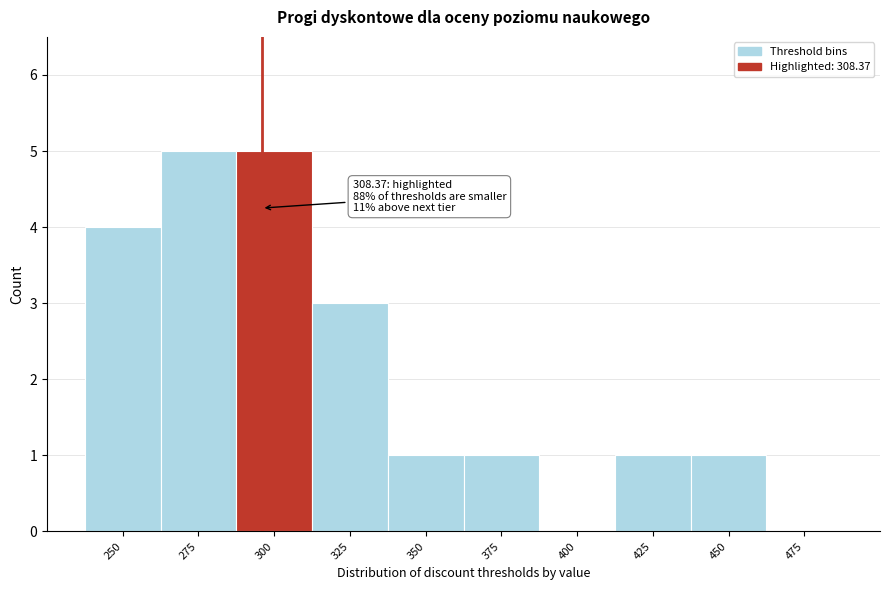

Reading left to right, what are all the values shown in this chart?

250=4	275=5	300=5	325=3	350=1	375=1	400=0	425=1	450=1	475=0